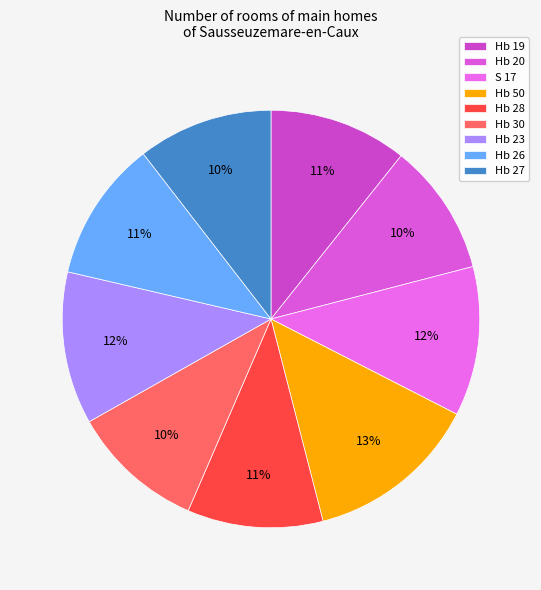

Rank the categories by value from highest to lowest.

Hb 50, Hb 23, S 17, Hb 26, Hb 19, Hb 28, Hb 27, Hb 30, Hb 20